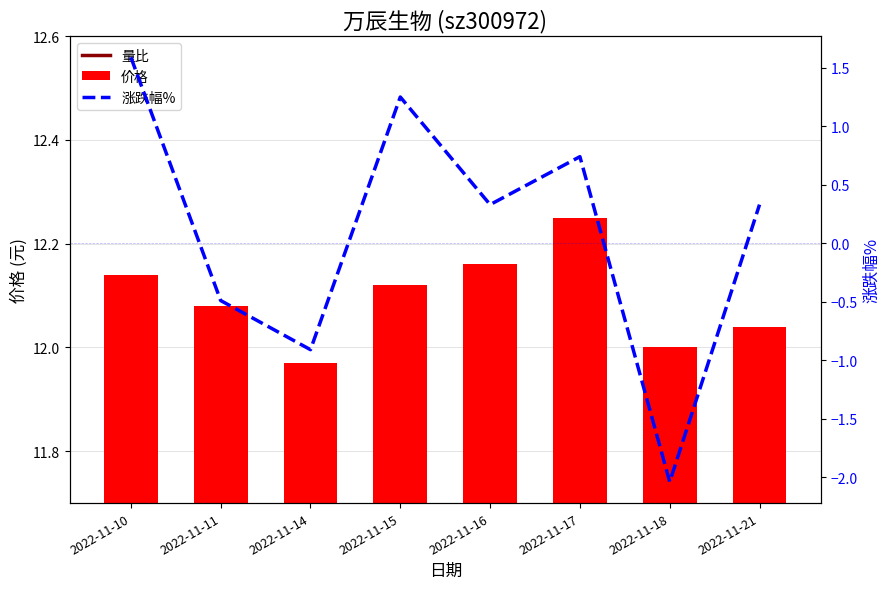

At how many categories does at least one series exceed -1?

8